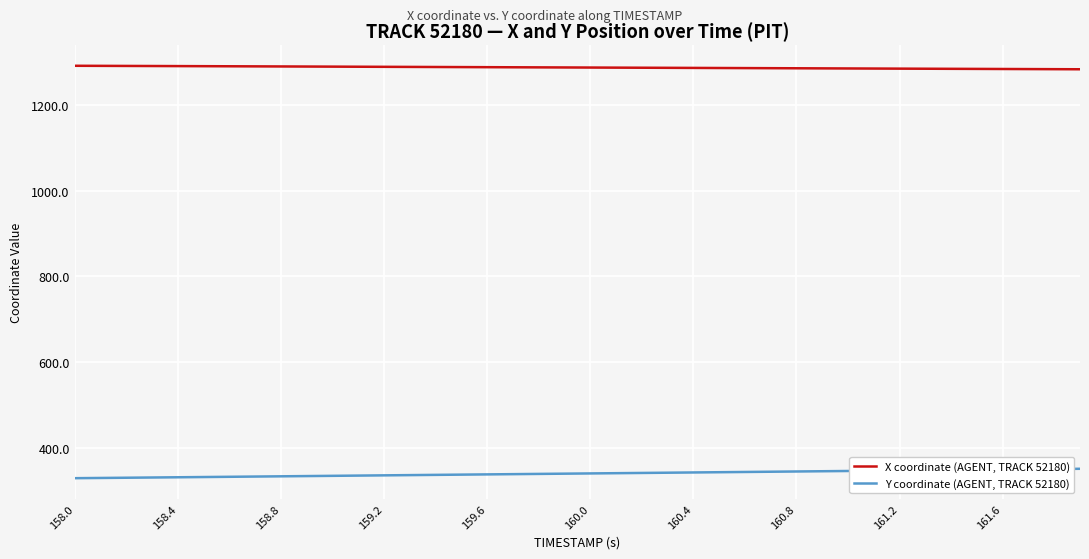

What is the highest value of the X coordinate (AGENT, TRACK 52180) series?

1291.0